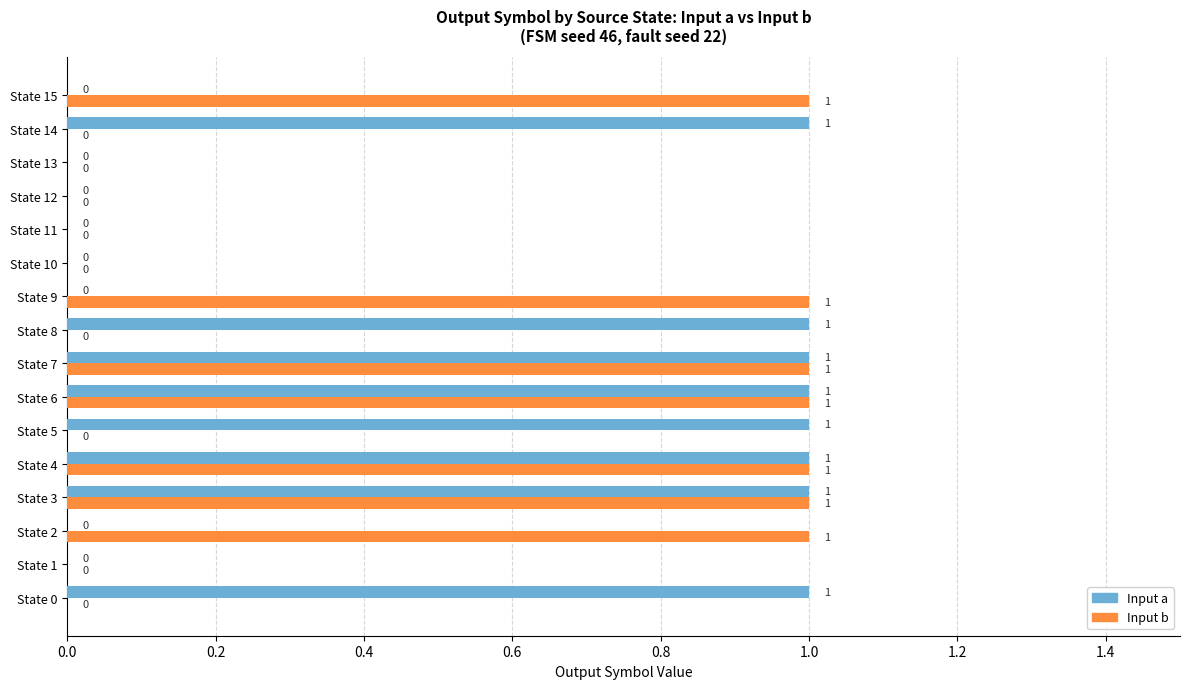

The value of Input b at State 0 is -1. True or false?

False